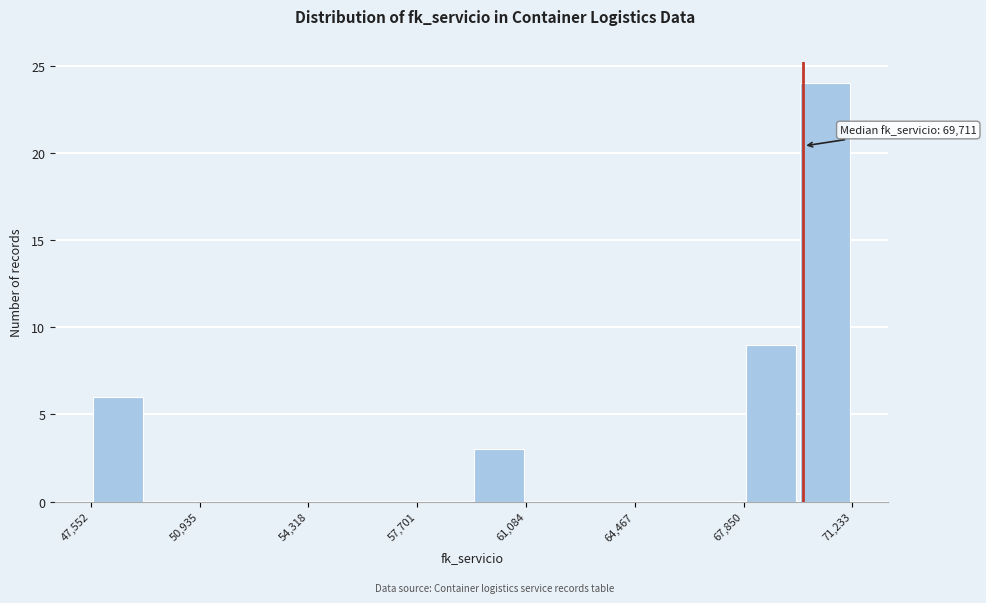

Read against the x-axis, roughly where is the centre of the tallest bar?

70500